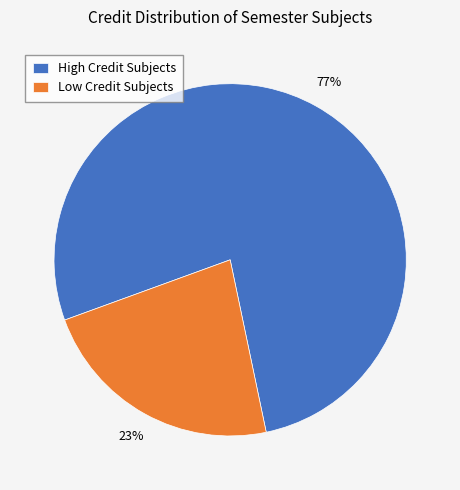

Is it true that High Credit Subjects is 77% of the pie?

True